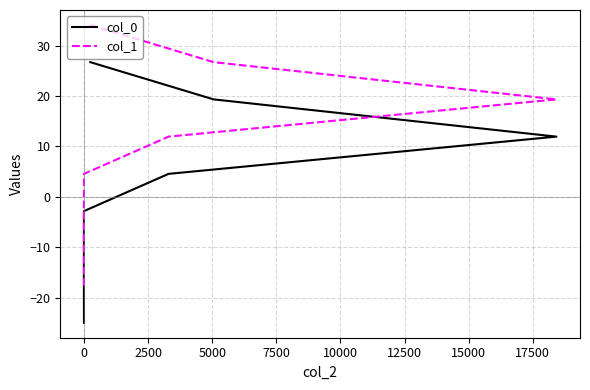

What is the value of the col_1 point at the 6th from the left?

19.3